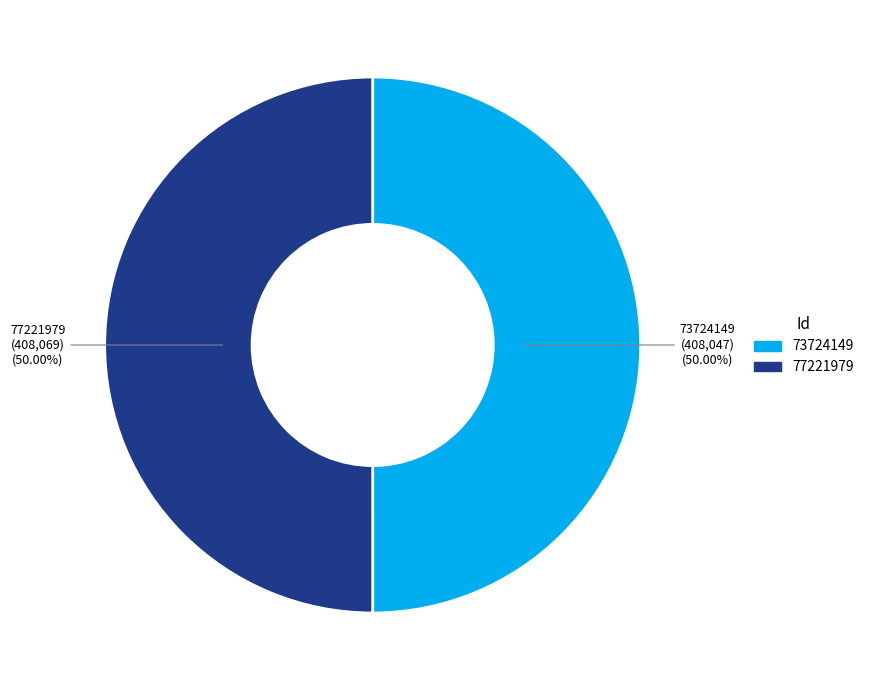

What is the ratio of the value at 73724149 to the value at 77221979?

1.0